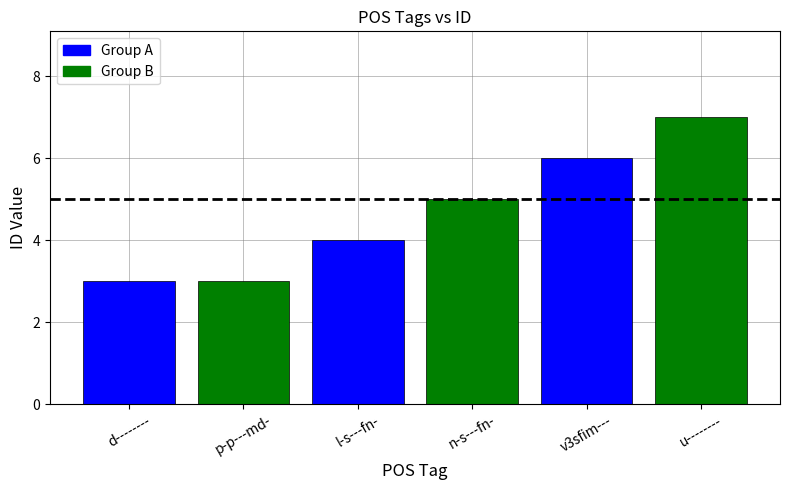

What is the approximate value at n-s---fn-?

5